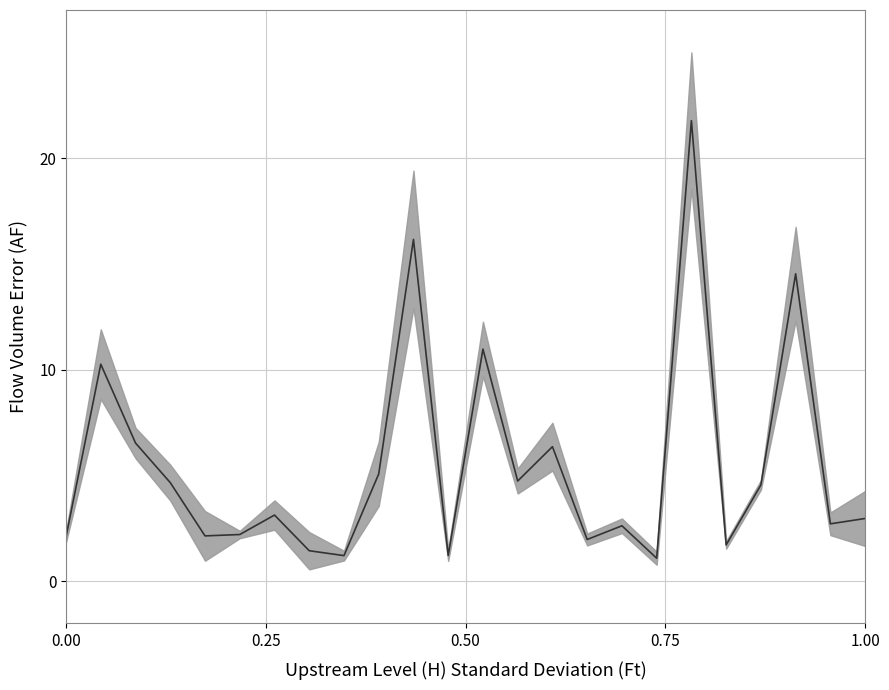

How many points are lower than both their immediate neighbors (excluding endpoints)?

8